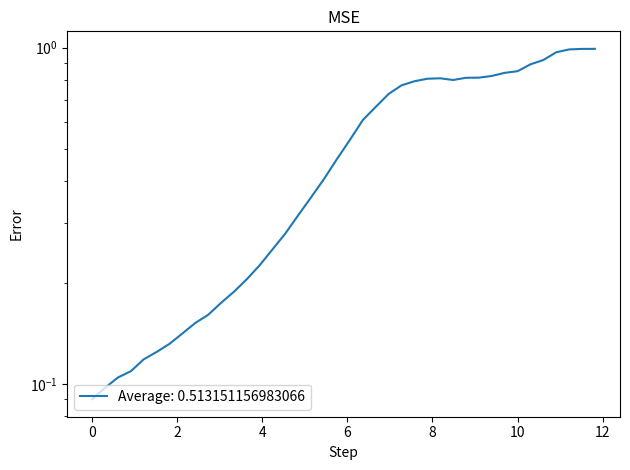

What is the label of the 16th point from the right?

7.272727272727273